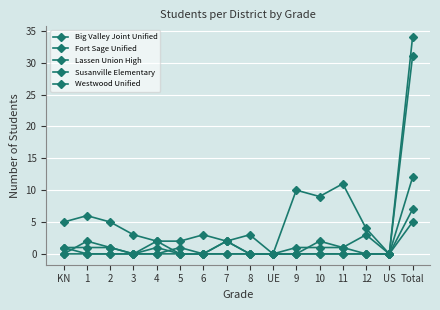

How many lines are shown in the chart?

5